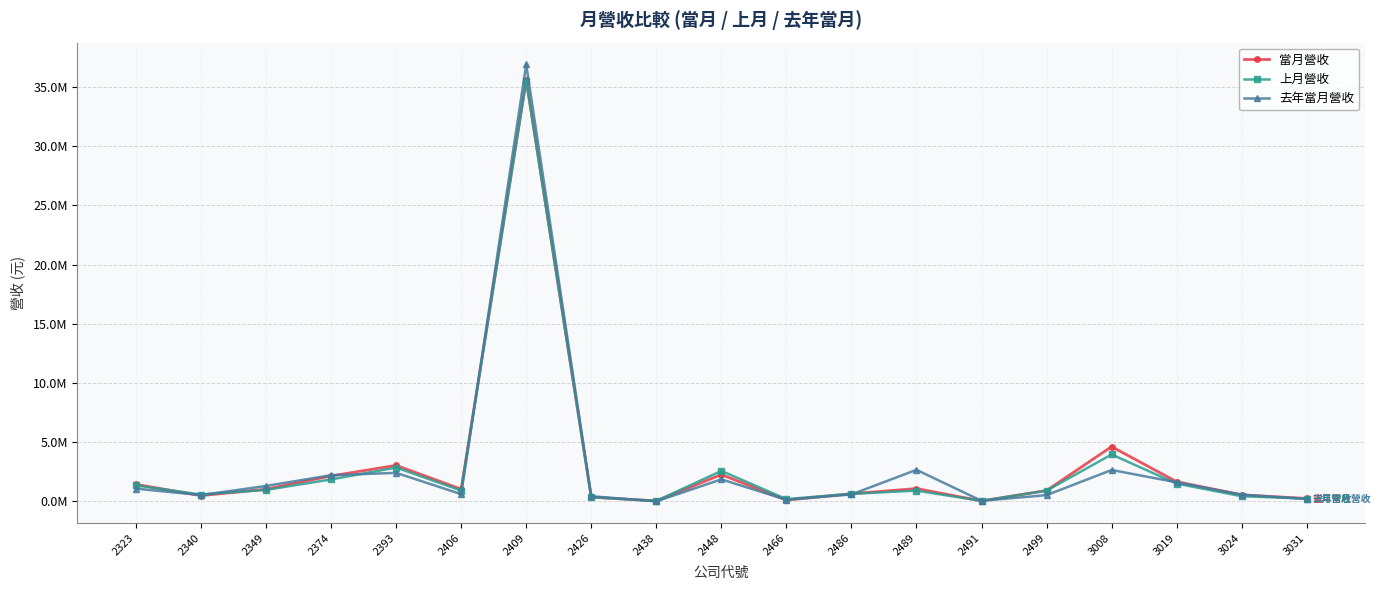

Where do 去年當月營收 and 當月營收 first cross each other?

2323 and 2340